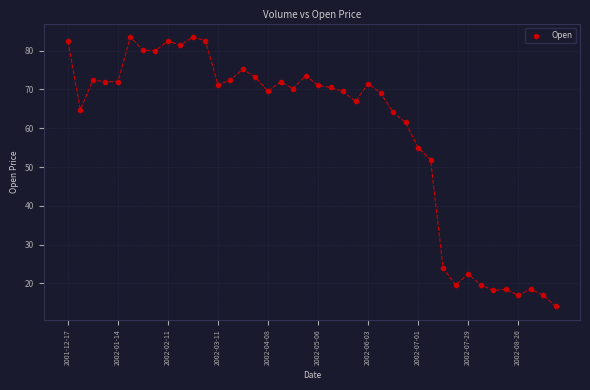

What Y value in the scatter plot is closest to 48?

51.9